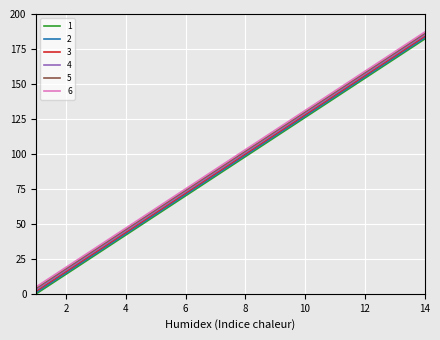

True or false: 2 and 5 intersect in this chart.

False